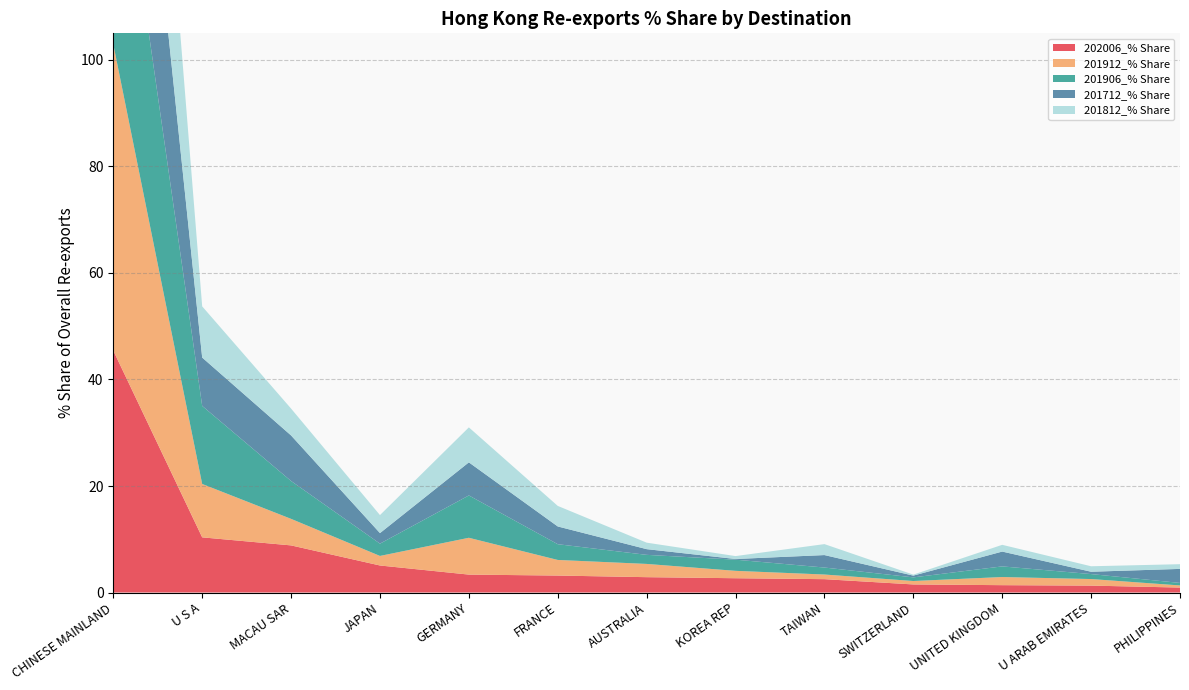

Reading left to right, extract all data points from this chart.

202006_% Share: CHINESE MAINLAND=45.4	U S A=10.4	MACAU SAR=8.8	JAPAN=5.1	GERMANY=3.4	FRANCE=3.2	AUSTRALIA=2.9	KOREA REP=2.7	TAIWAN=2.5	SWITZERLAND=1.5	UNITED KINGDOM=1.4	U ARAB EMIRATES=1.3	PHILIPPINES=0.9
201912_% Share: CHINESE MAINLAND=57.5	U S A=10.0	MACAU SAR=5.0	JAPAN=1.8	GERMANY=6.9	FRANCE=2.9	AUSTRALIA=2.5	KOREA REP=1.4	TAIWAN=0.9	SWITZERLAND=0.6	UNITED KINGDOM=1.5	U ARAB EMIRATES=1.2	PHILIPPINES=0.4
201906_% Share: CHINESE MAINLAND=48.7	U S A=14.7	MACAU SAR=7.1	JAPAN=2.3	GERMANY=8.0	FRANCE=3.0	AUSTRALIA=1.7	KOREA REP=2.1	TAIWAN=1.3	SWITZERLAND=0.7	UNITED KINGDOM=2.0	U ARAB EMIRATES=0.9	PHILIPPINES=0.5
201712_% Share: CHINESE MAINLAND=52.1	U S A=9.1	MACAU SAR=8.6	JAPAN=2.0	GERMANY=6.2	FRANCE=3.3	AUSTRALIA=1.1	KOREA REP=0.1	TAIWAN=2.3	SWITZERLAND=0.3	UNITED KINGDOM=2.8	U ARAB EMIRATES=0.4	PHILIPPINES=2.6
201812_% Share: CHINESE MAINLAND=57.8	U S A=9.6	MACAU SAR=5.0	JAPAN=3.4	GERMANY=6.6	FRANCE=3.9	AUSTRALIA=1.2	KOREA REP=0.5	TAIWAN=2.1	SWITZERLAND=0.2	UNITED KINGDOM=1.3	U ARAB EMIRATES=1.0	PHILIPPINES=0.9